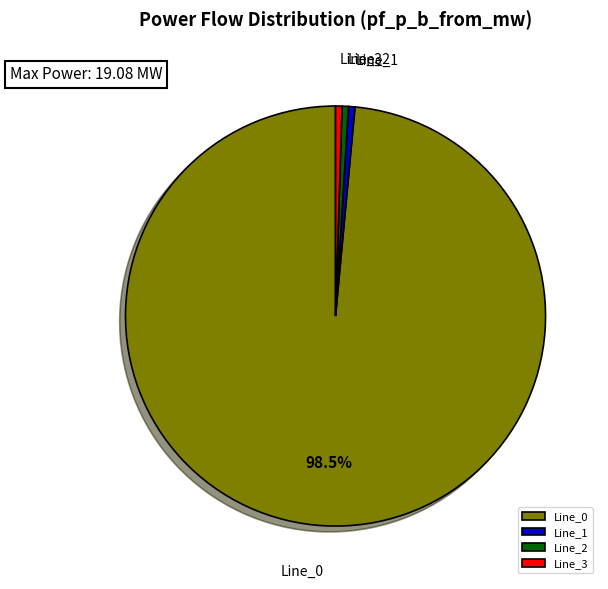

Count the number of slices in the pie.

4